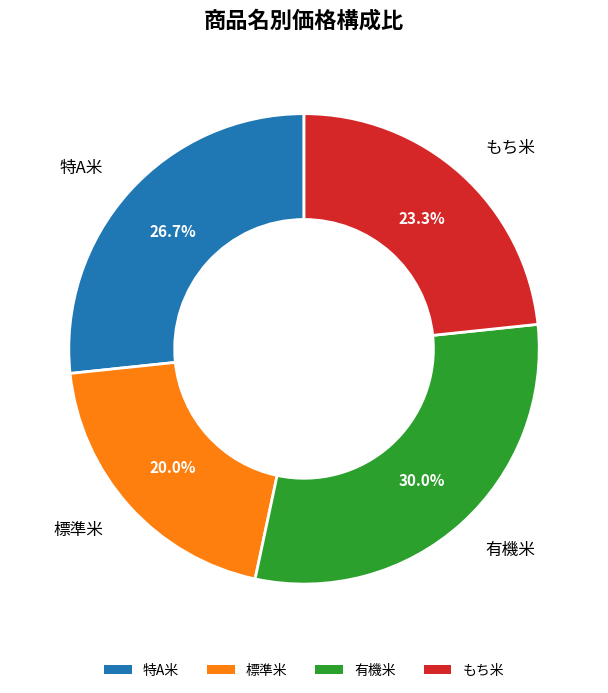

What percentage is NOT represented by 特A米?

73.3%